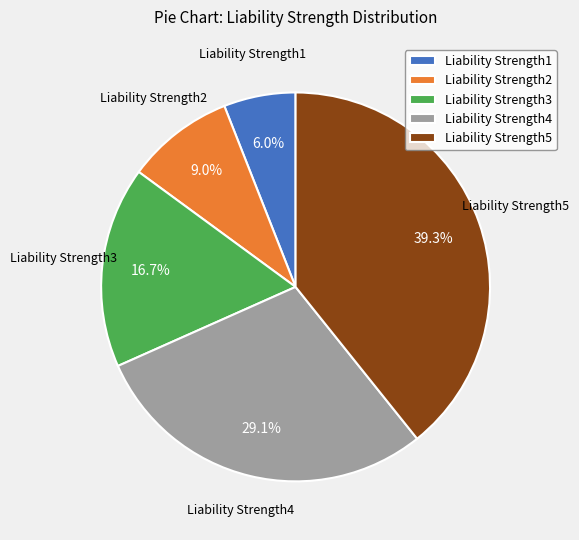

To the nearest percent, what portion does Liability Strength4 represent?

29%